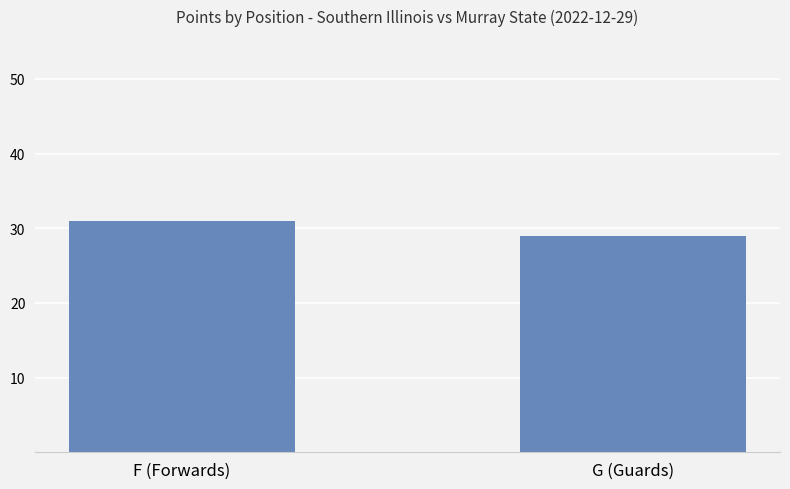

List the labels in order of value, smallest first.

G (Guards), F (Forwards)